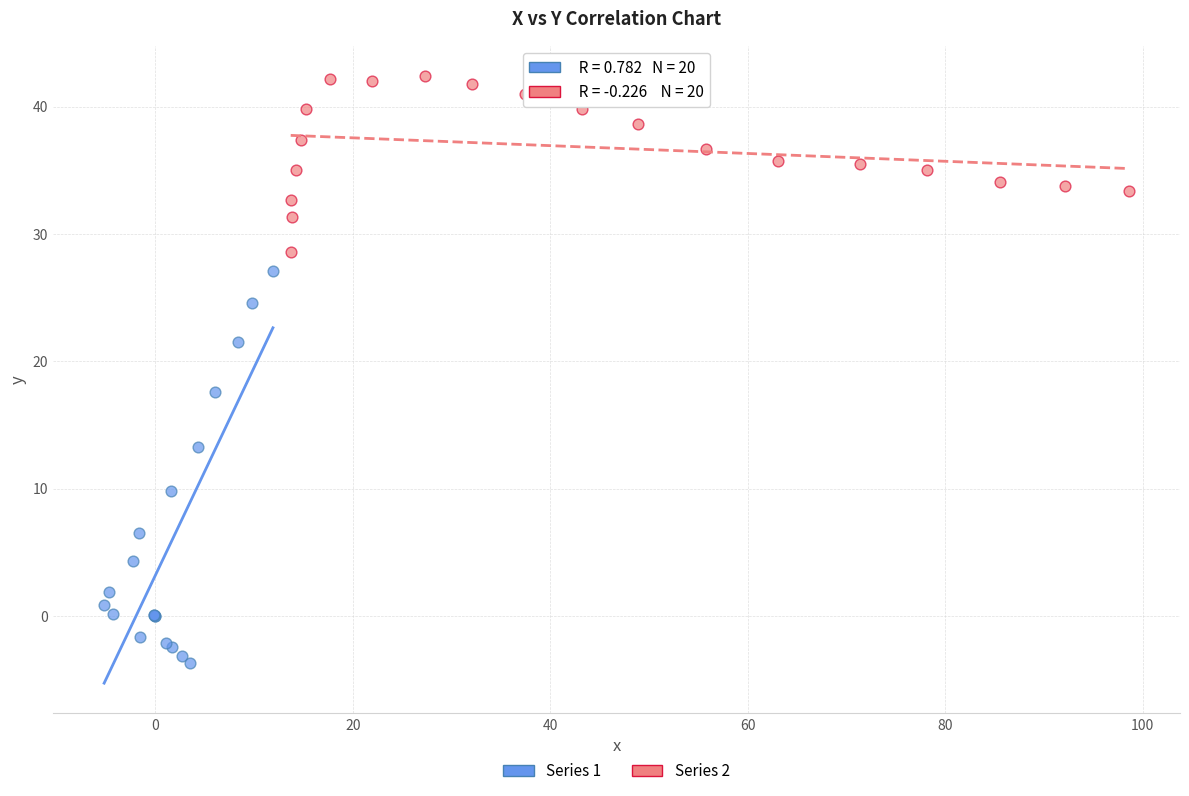

Which series reaches the minimum Y coordinate?

Series 1